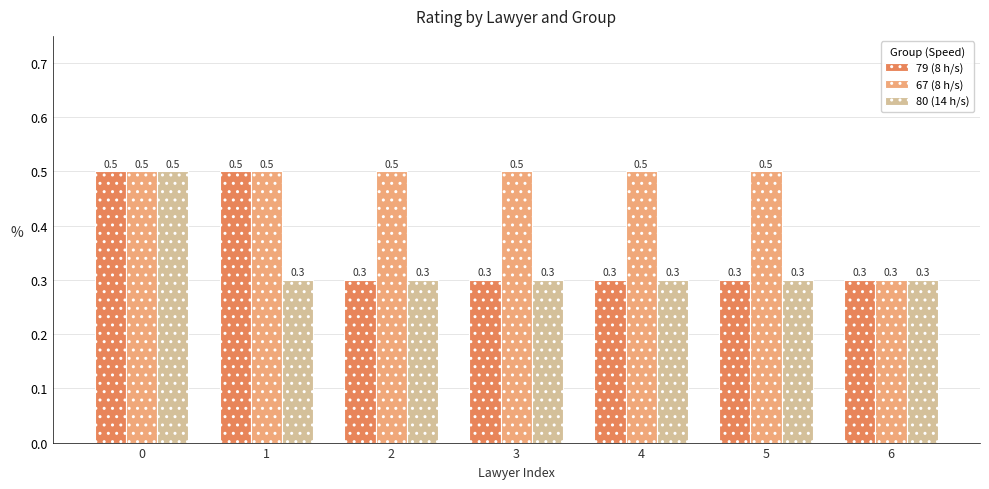

What is the difference between the highest and lowest values at 1?

0.2